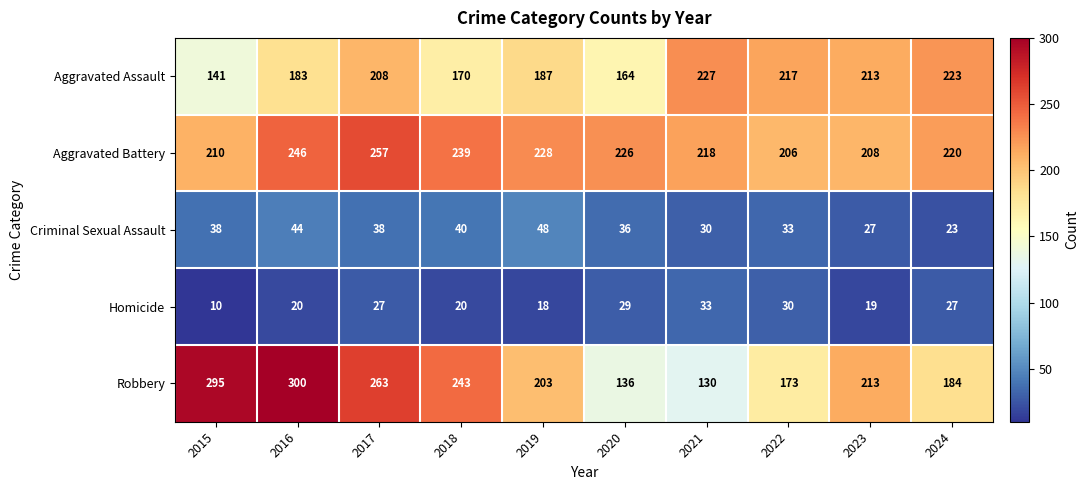

Which series changed the most between 2022 and 2024?

Aggravated Battery